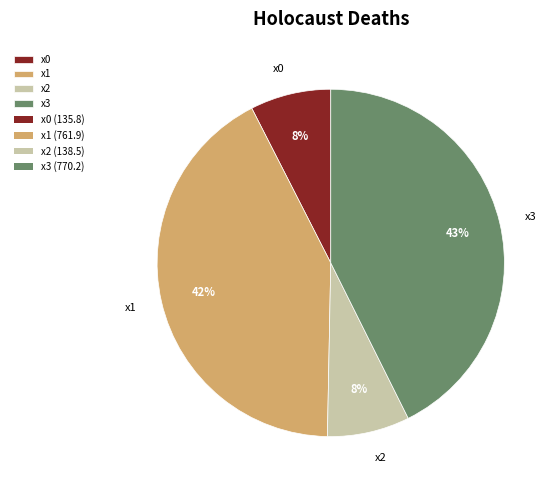

Is there any slice that represents more than half of the pie?

No